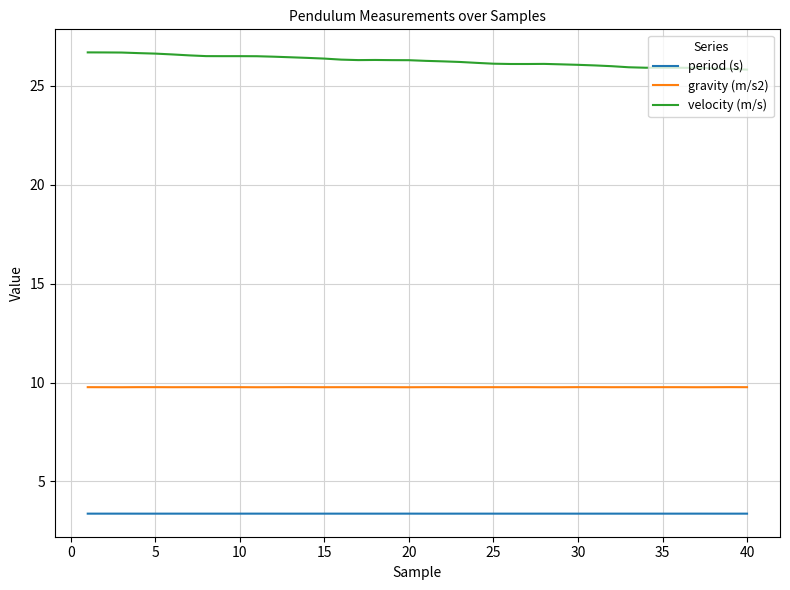

Which series has the largest total across all categories?

velocity (m/s)